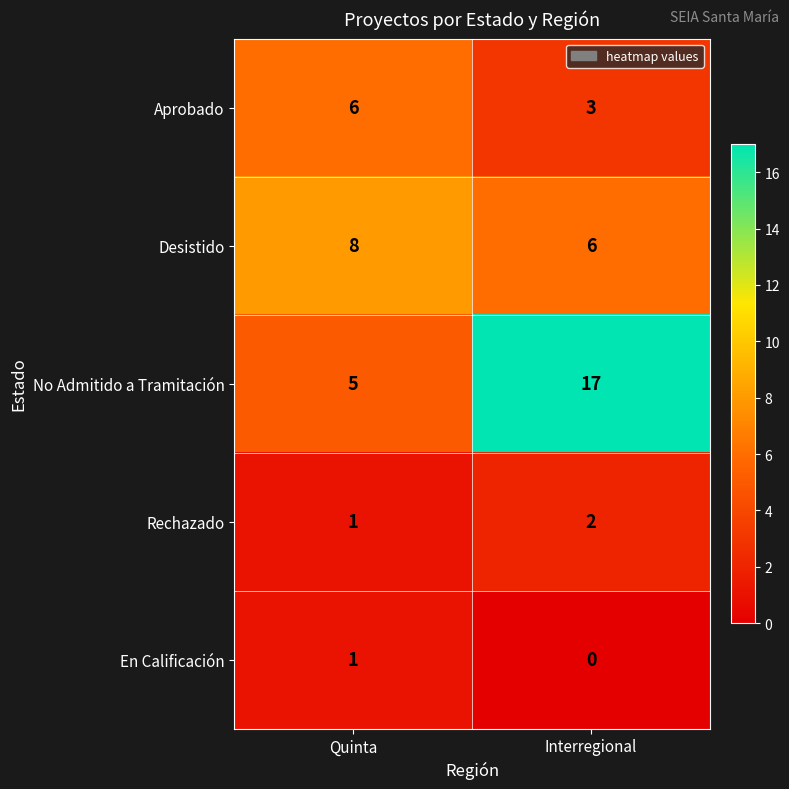

What is the average value of the Desistido series?

7